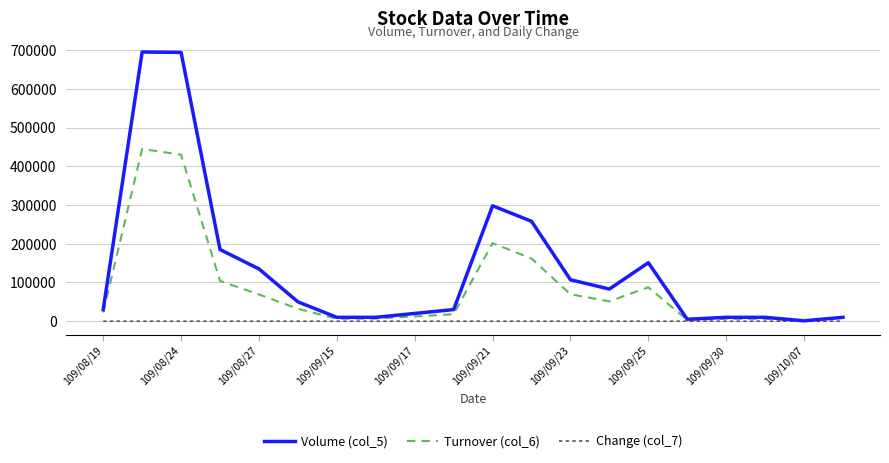

What is the maximum value for Turnover (col_6)?

444780.0